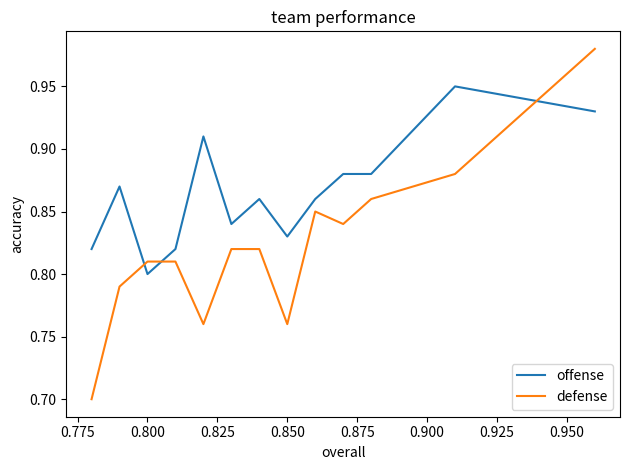

What is the difference between the second highest and minimum values in the defense series?

0.2